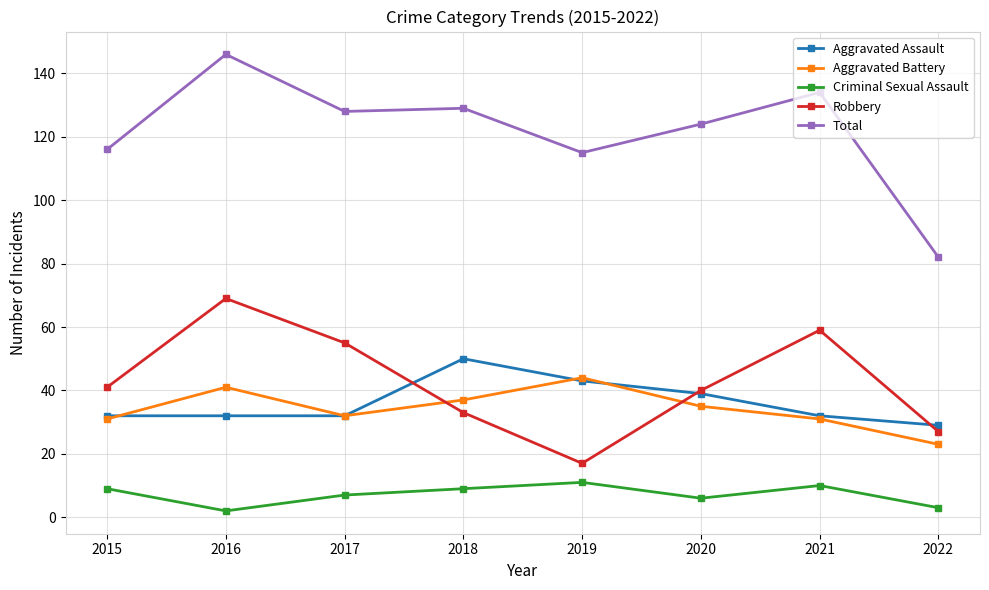

What is the minimum value shown in the chart?

2